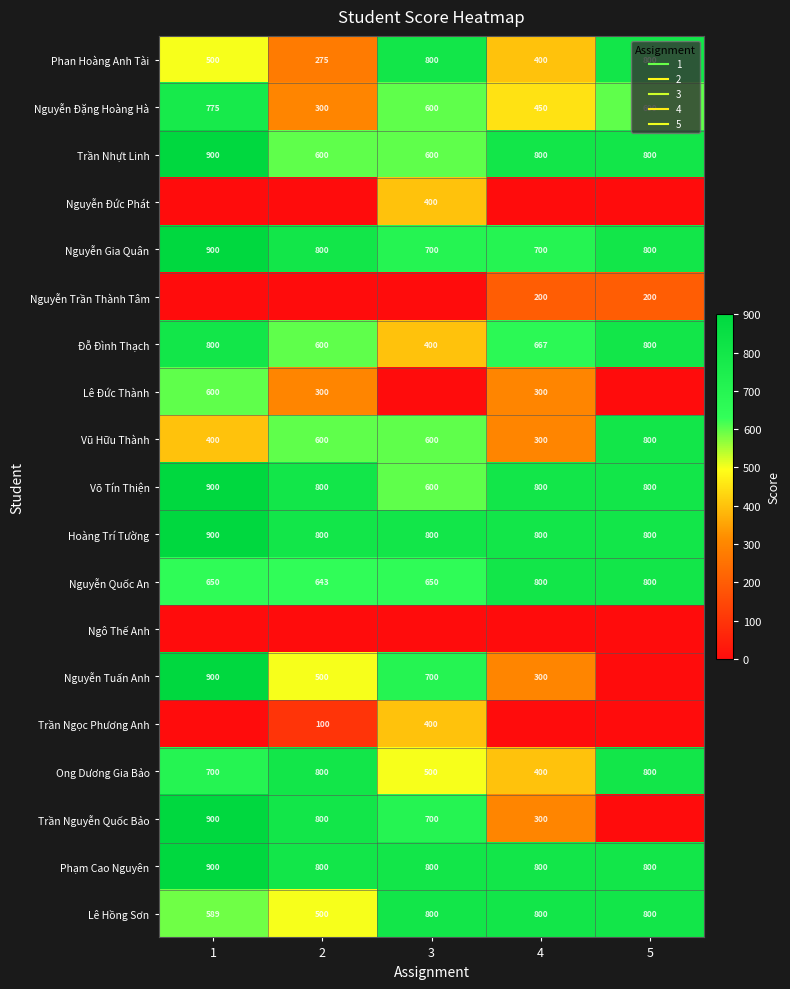

How many values in the Nguyễn Gia Quân series exceed 800?

1